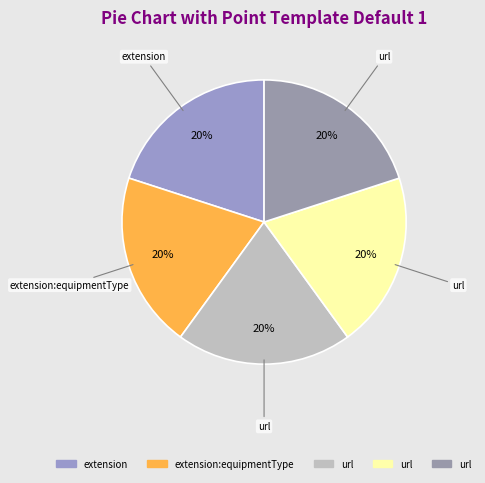

Count the number of slices in the pie.

5